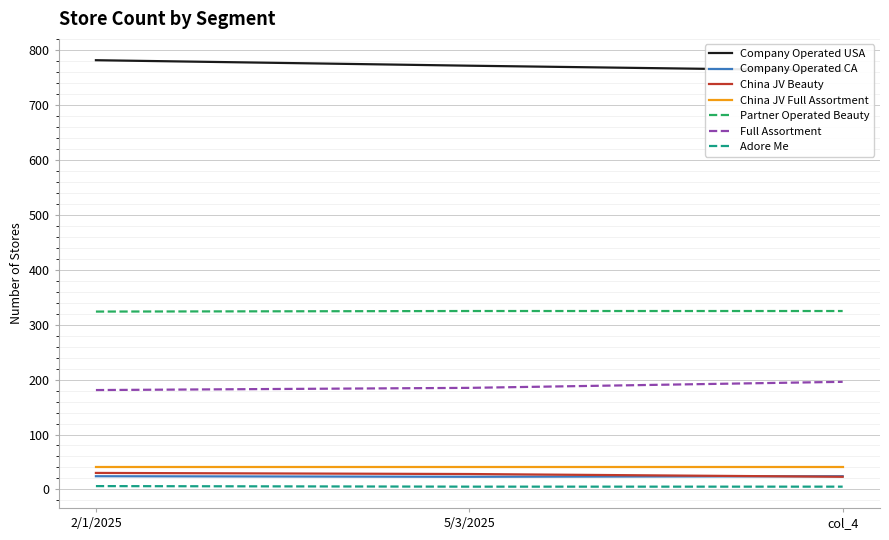

True or false: Full Assortment has a value of 109 at 5/3/2025.

False